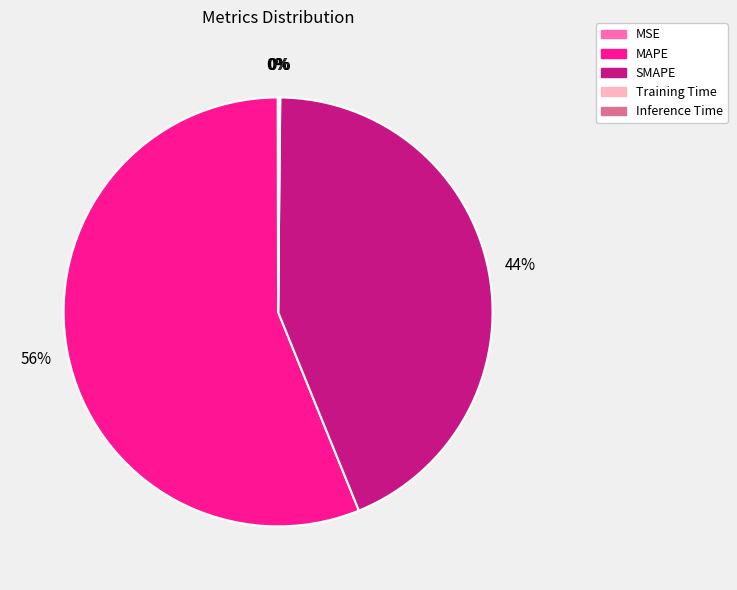

Which category accounts for the majority?

MAPE